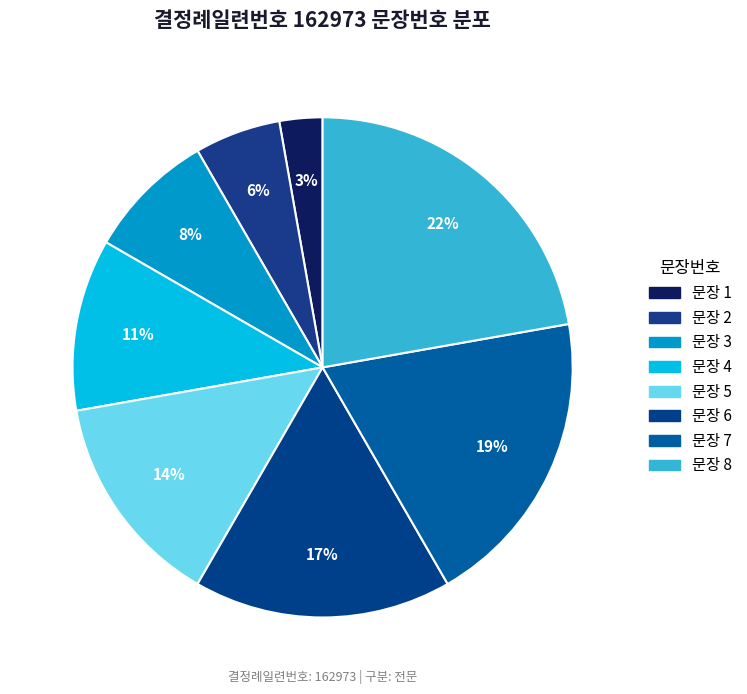

Which category has the biggest portion of the pie?

8